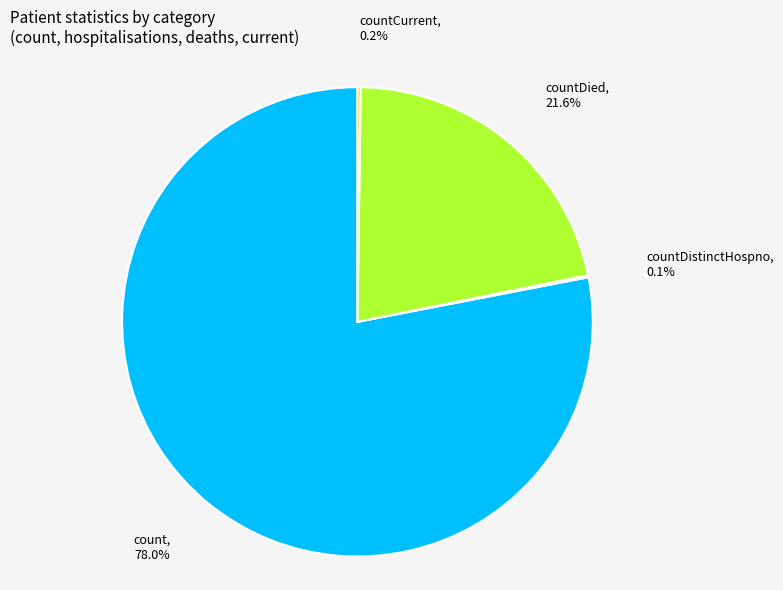

To the nearest percent, what is the difference between the largest and smallest slice percentages?

78%